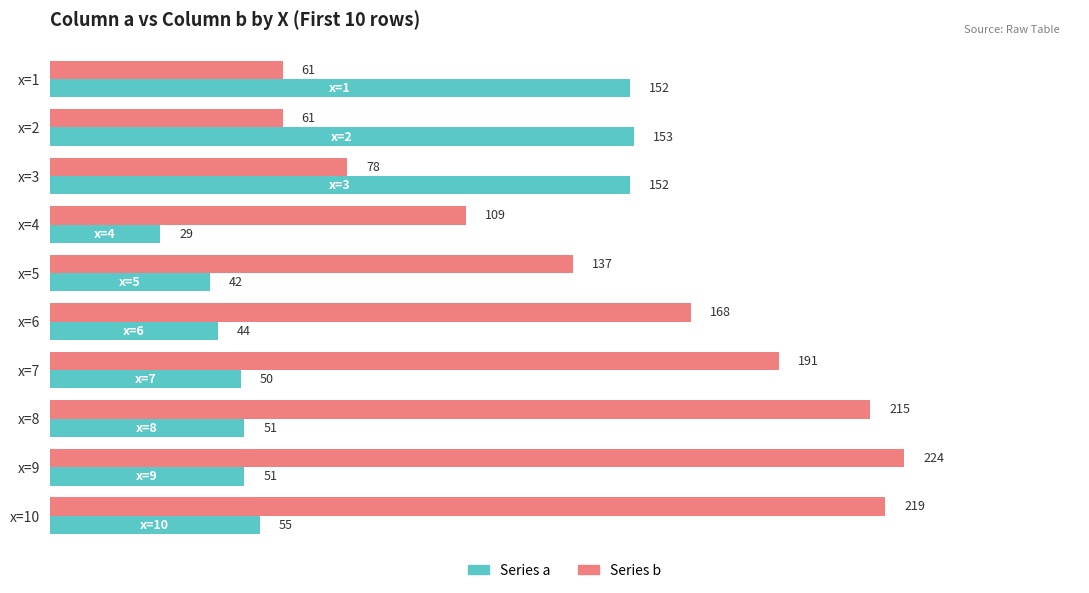

Which series has the largest total across all categories?

Series b